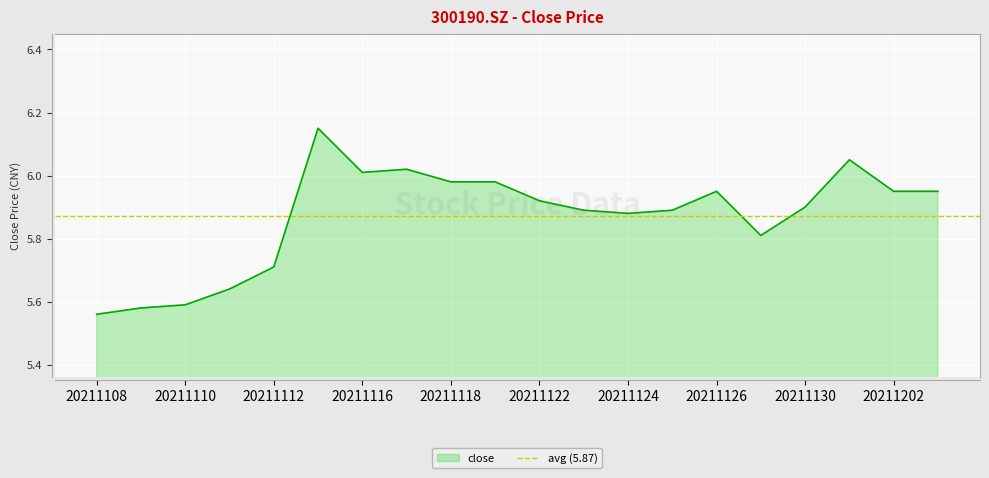

Rank the categories by value from lowest to highest.

20211108, 20211109, 20211110, 20211111, 20211112, 20211129, 20211124, 20211123, 20211125, 20211130, 20211122, 20211126, 20211202, 20211203, 20211118, 20211119, 20211116, 20211117, 20211201, 20211115